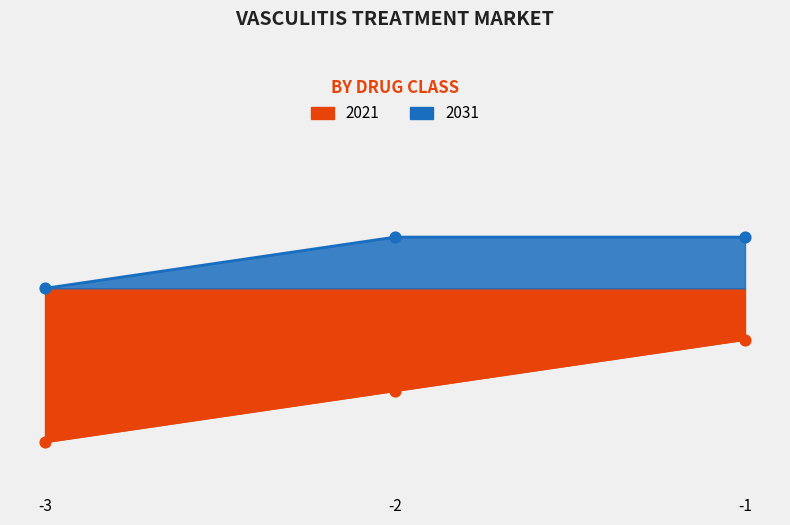

What are all the series names shown in the legend?

2021, 2031